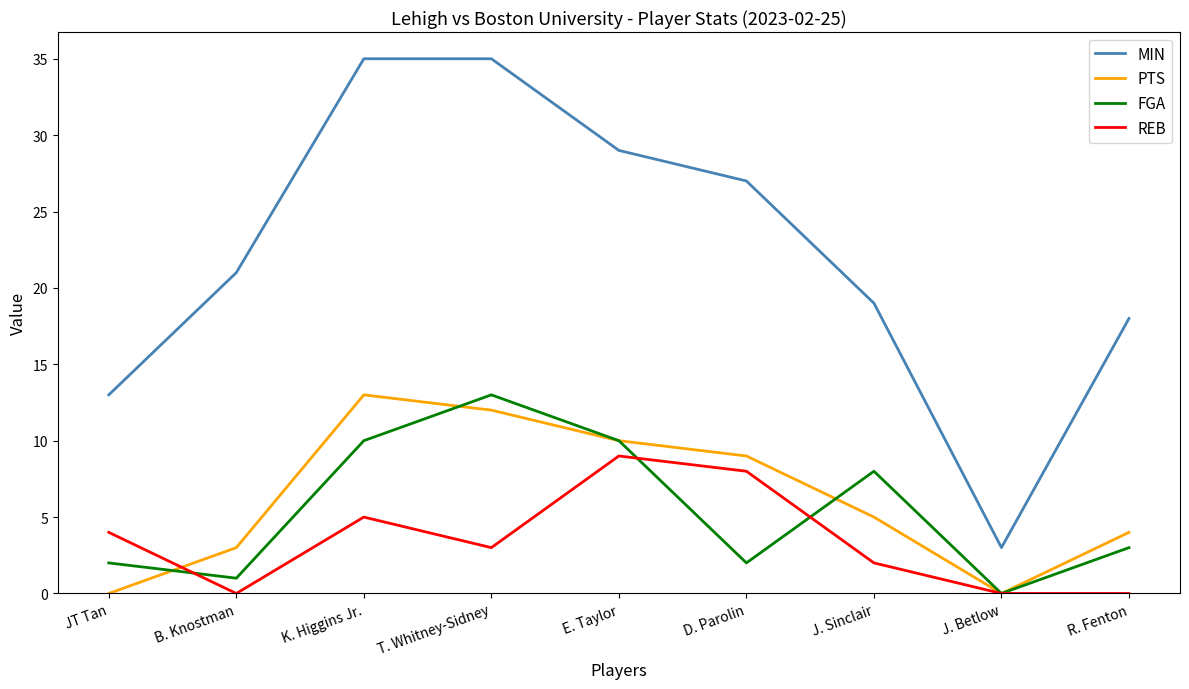

What position from the right is B. Knostman?

8